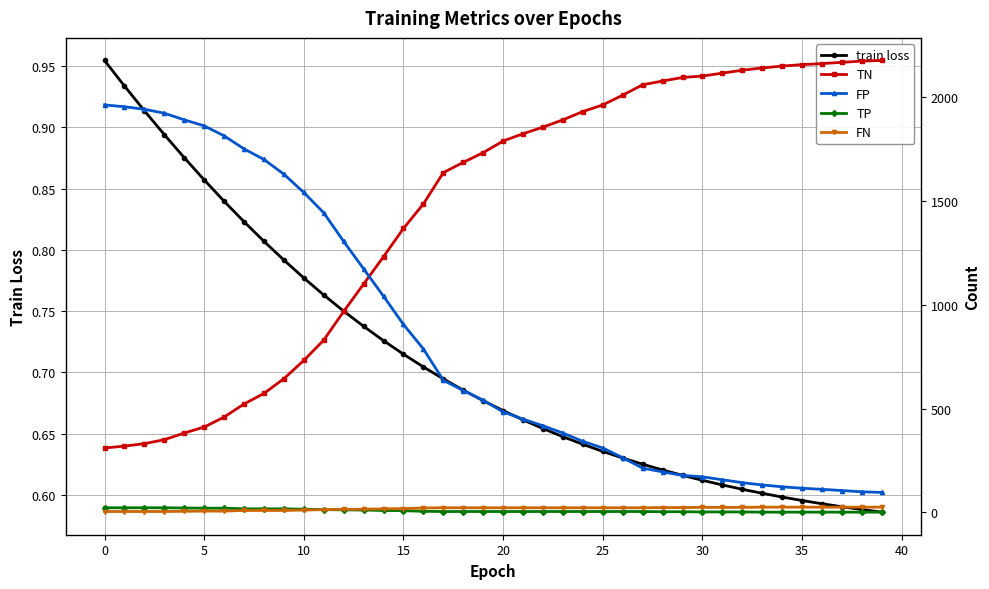

What is the spread (max minus min) of values at 23?

1890.4